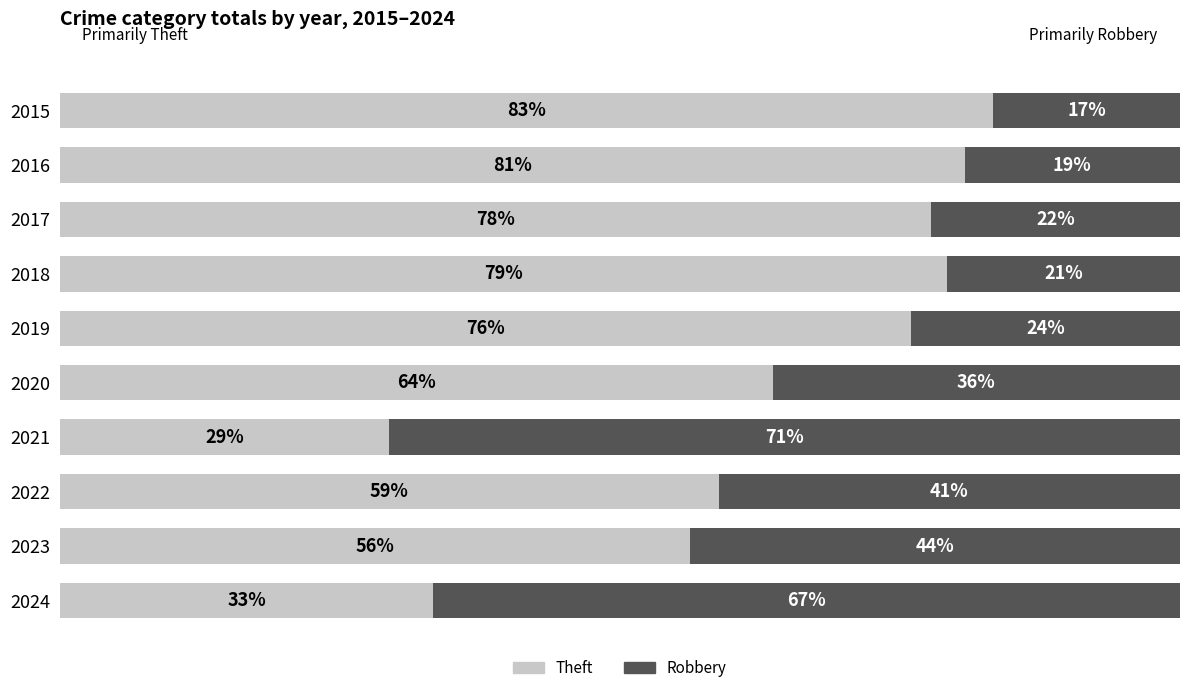

What are all the series names shown in the legend?

Theft, Robbery